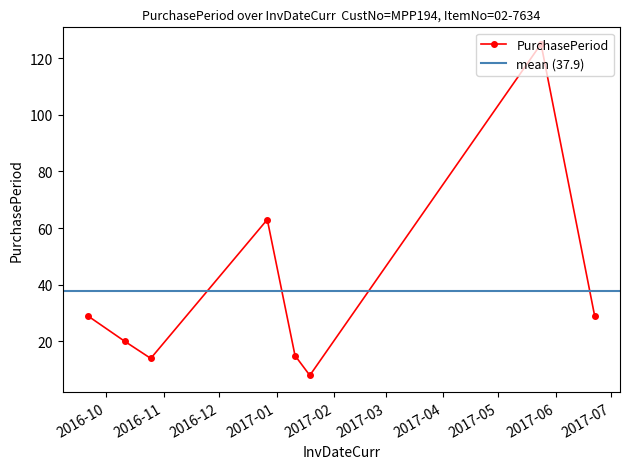

What is the label of the 3rd point from the right?

2017-01-19